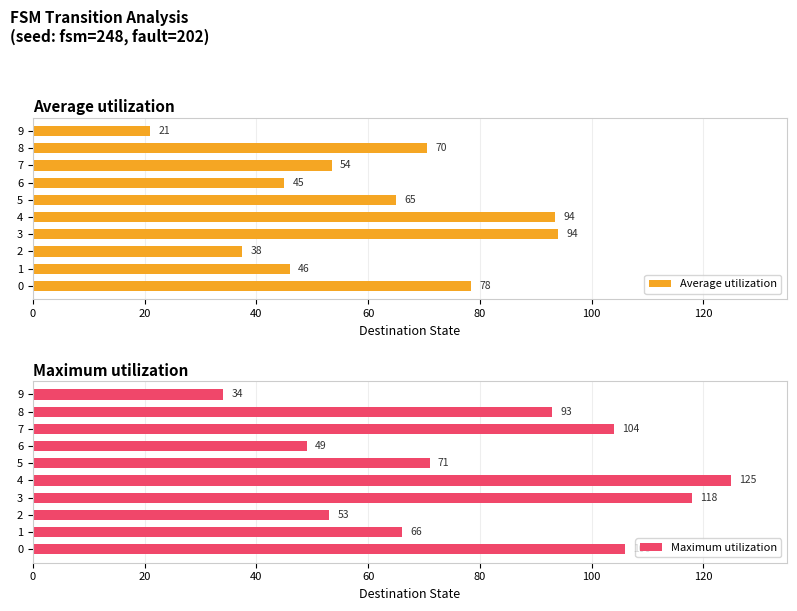

List the series in order of their peak value, lowest first.

Average utilization, Maximum utilization